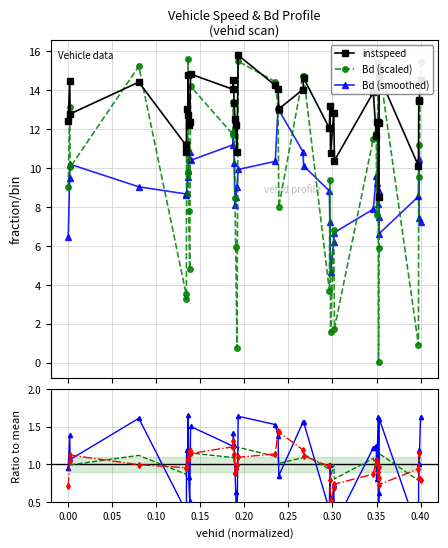

What is the average value of the Bd/mean series?

1.0